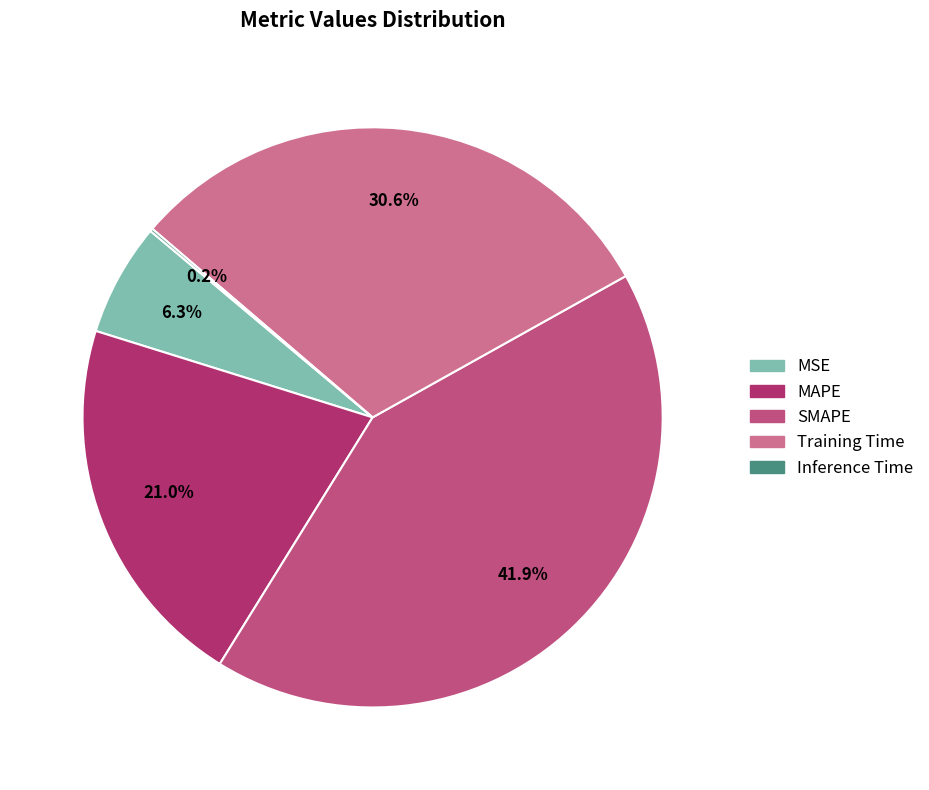

Which slice is the largest?

SMAPE